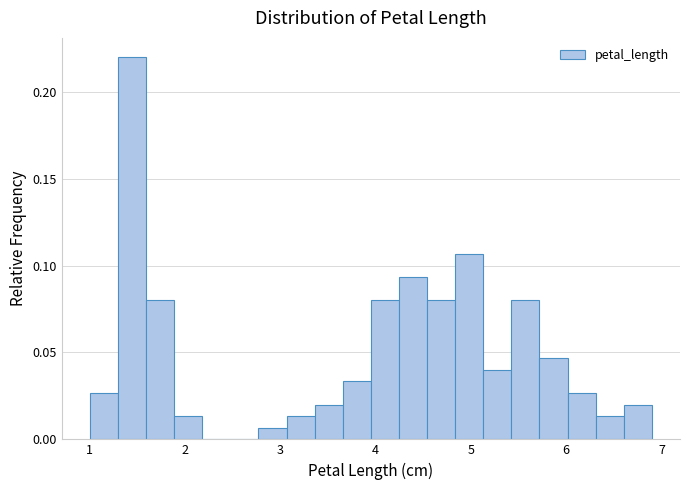

Around what value on the x-axis is the tallest bar? Give the approximate position of its centre, as read against the axis.

1.4